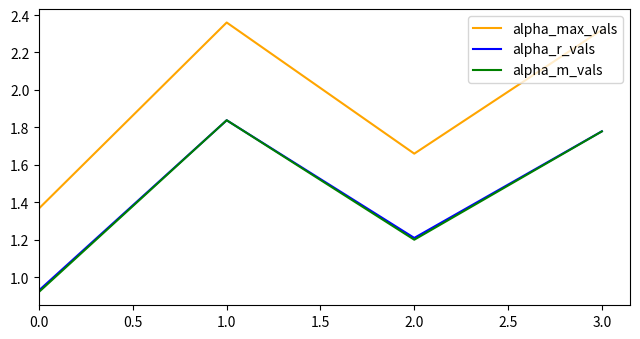

Which series has the largest total across all categories?

alpha_max_vals